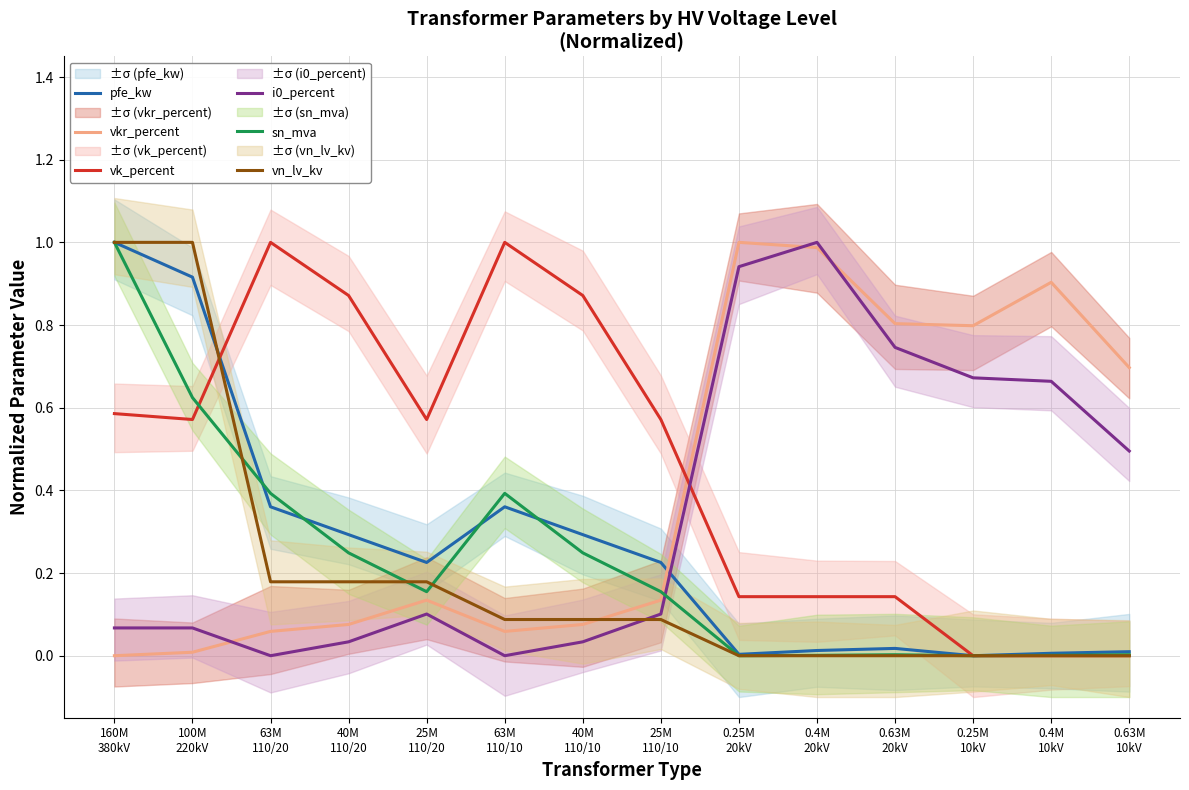

At which category does the chart reach its peak across all series?

160M
380kV